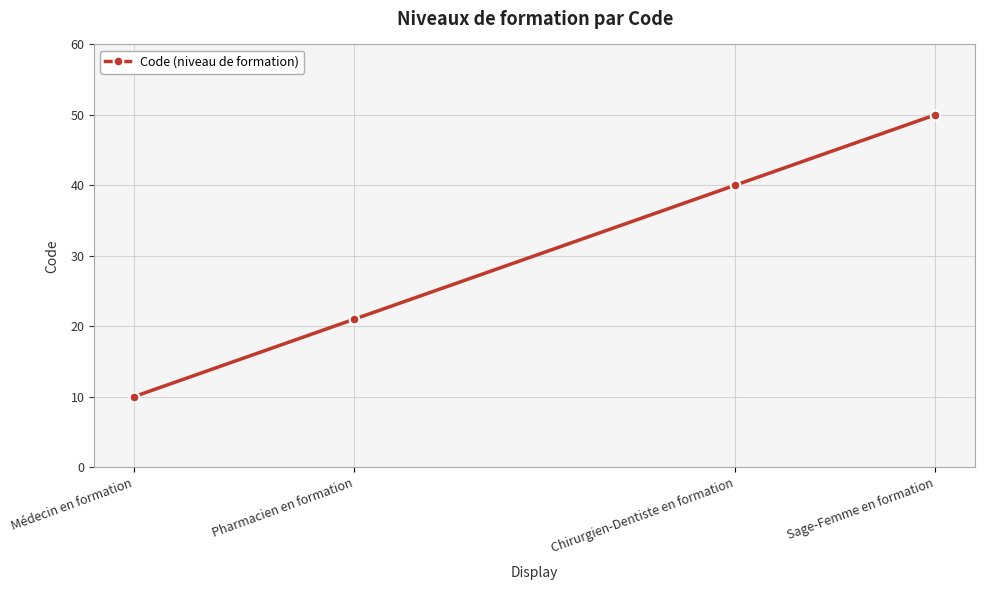

Reading right to left, what are all the values shown in this chart?

Sage-Femme en formation=50	Chirurgien-Dentiste en formation=40	Pharmacien en formation=21	Médecin en formation=10